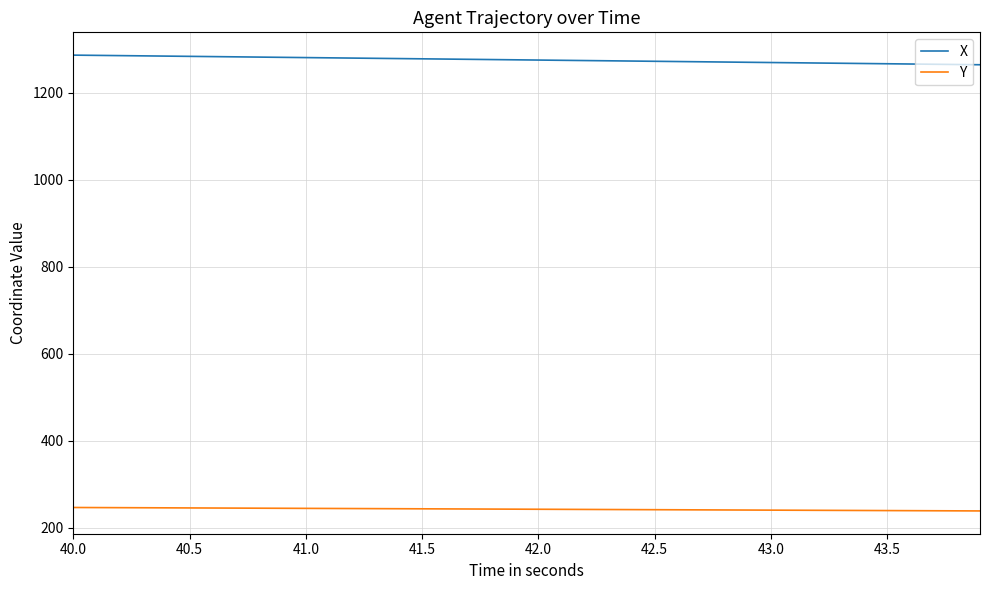

List the series in order of their peak value, highest first.

X, Y